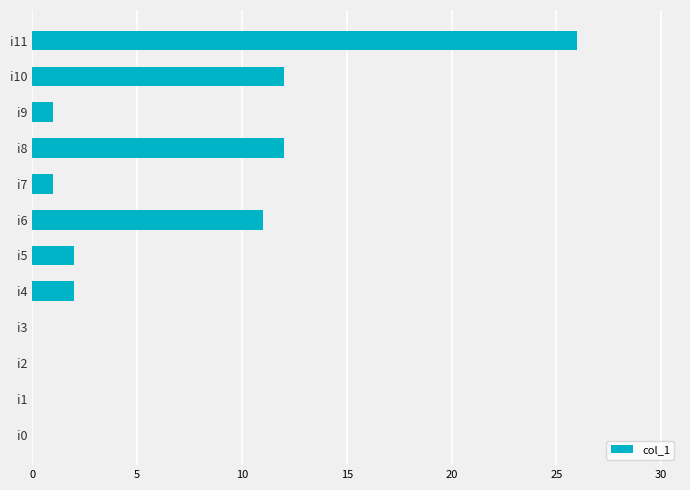

Between i11 and i8, which is larger?

i11